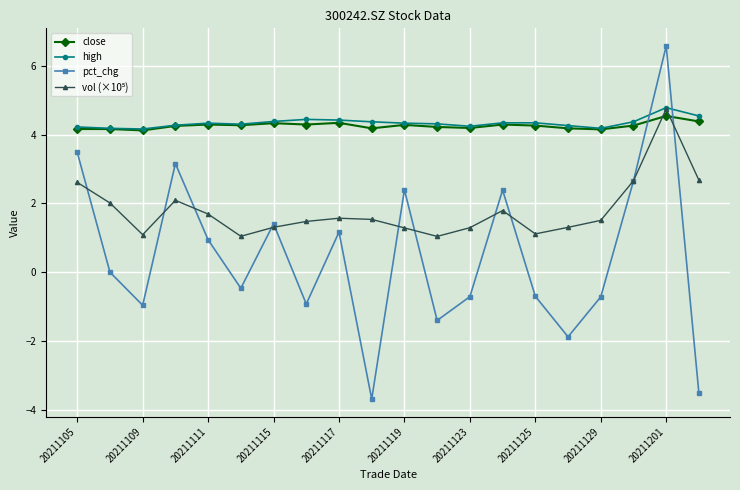

Which series has the largest range (max minus min)?

pct_chg